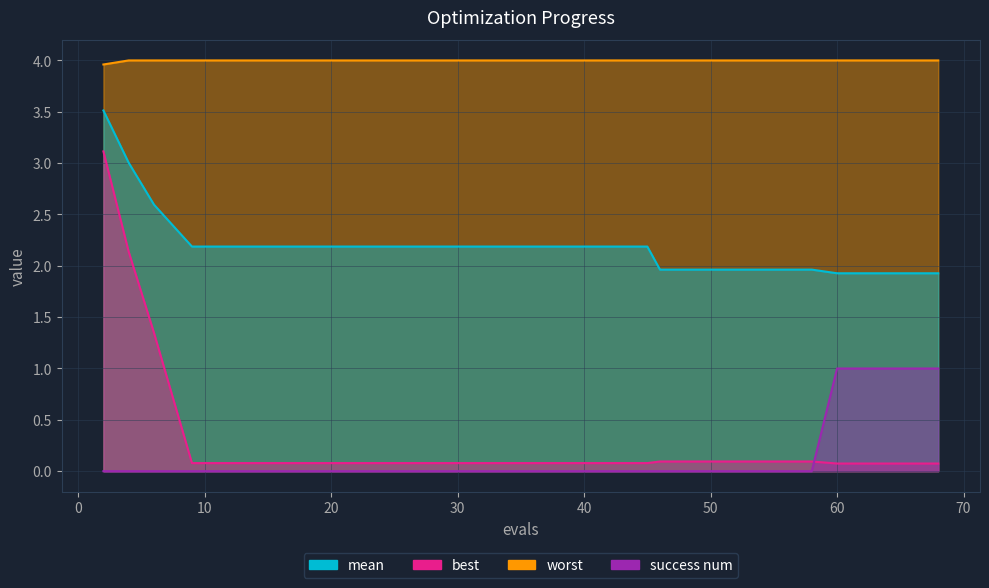

True or false: mean and best cross at least once.

False